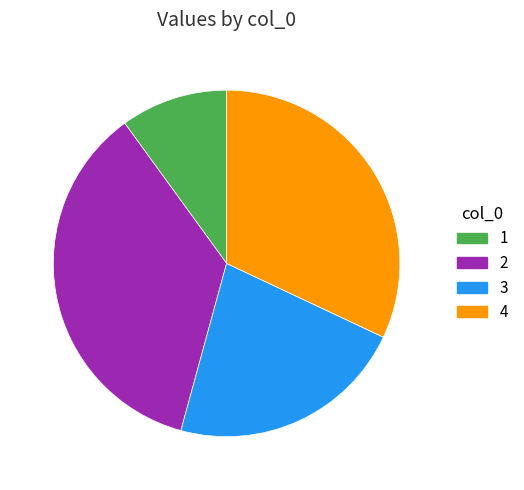

Is the sum of 4 and 2 greater than half?

Yes